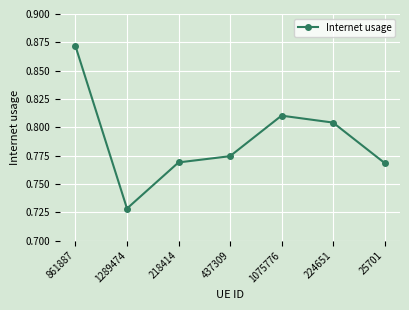

At which category does the data reach its first local peak?

1075776